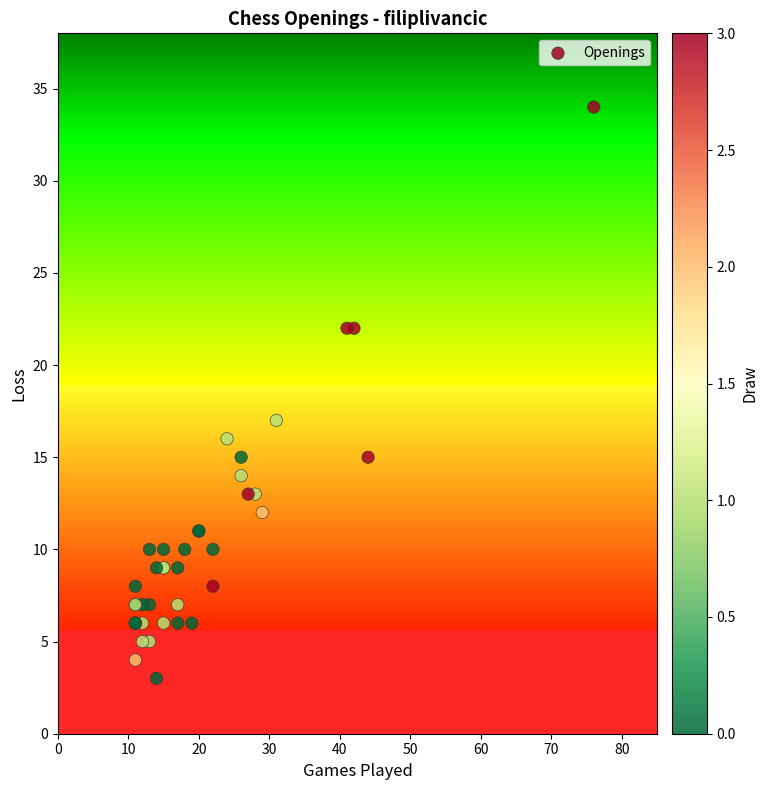

What Y value in the scatter plot is closest to 18?

17